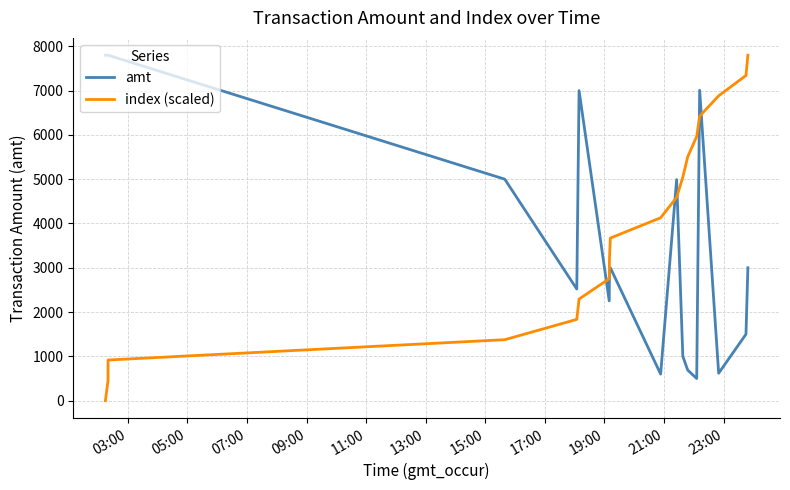

What is the greatest value displayed?

7800.0